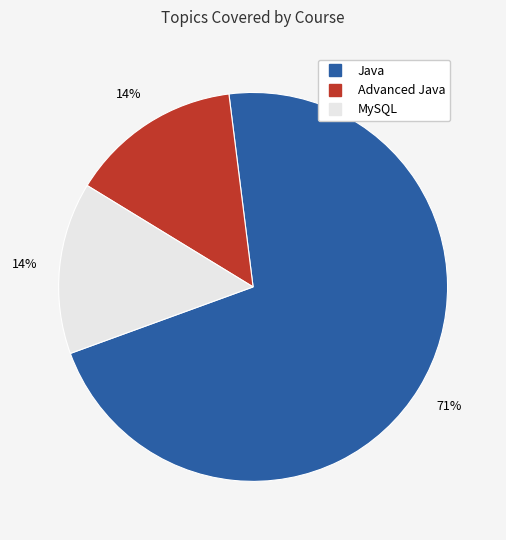

Between Java and Advanced Java, which is larger?

Java